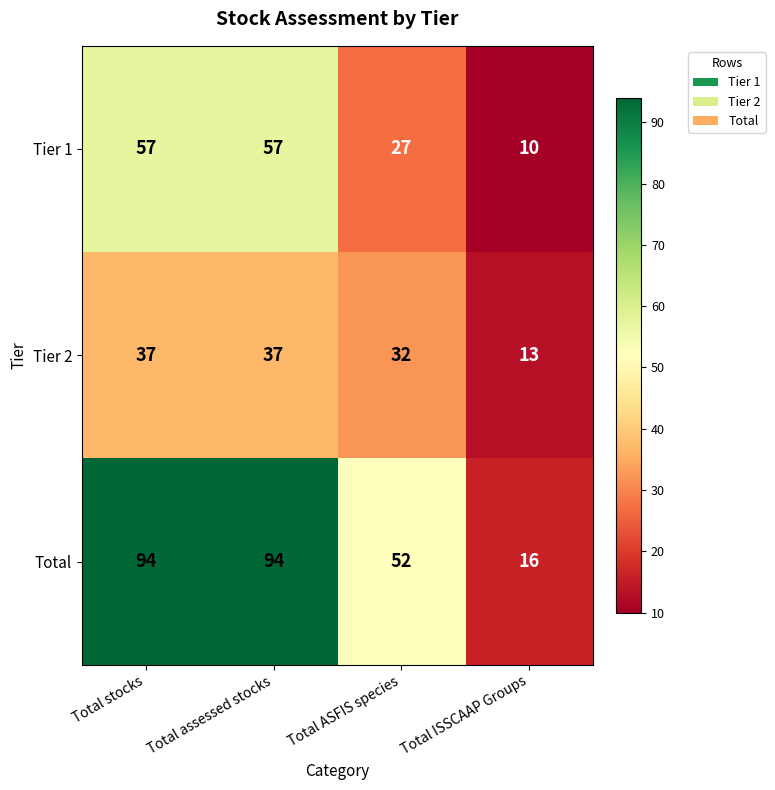

List the series in order of their overall mean, highest first.

Total, Tier 1, Tier 2